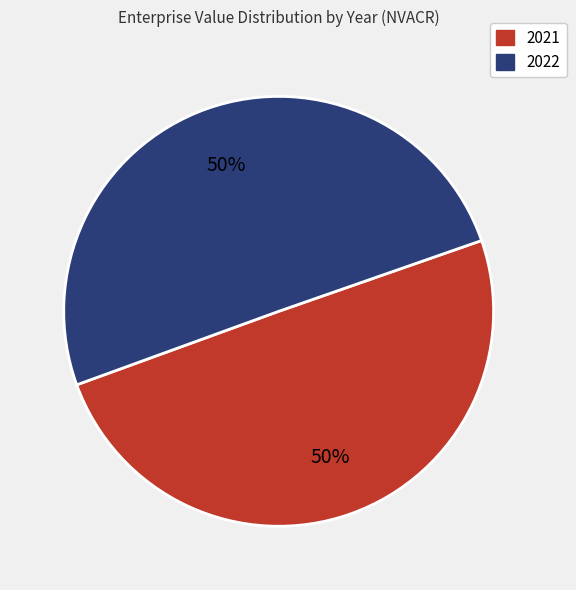

To the nearest percent, what percentage of the pie is 2022?

50%